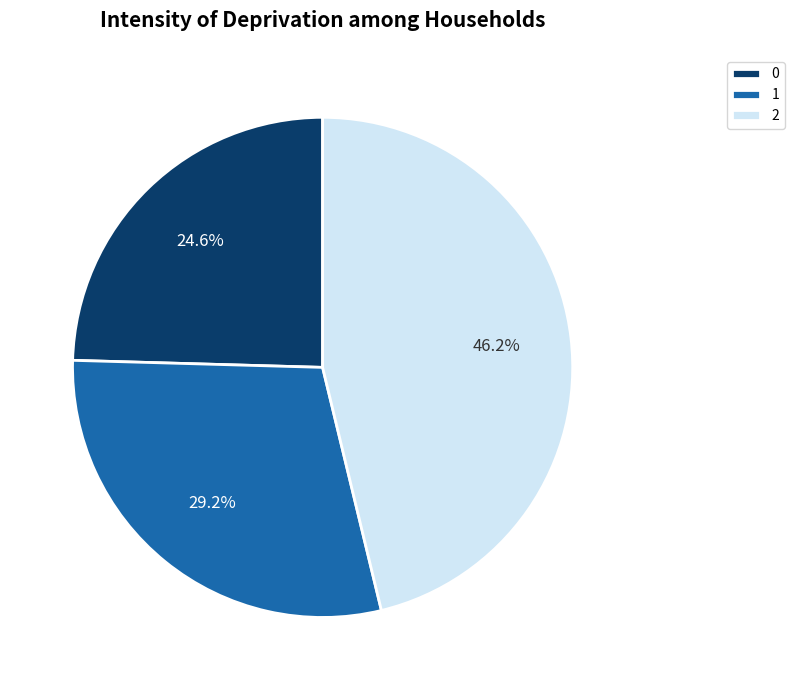

What is the largest slice in the pie chart?

2